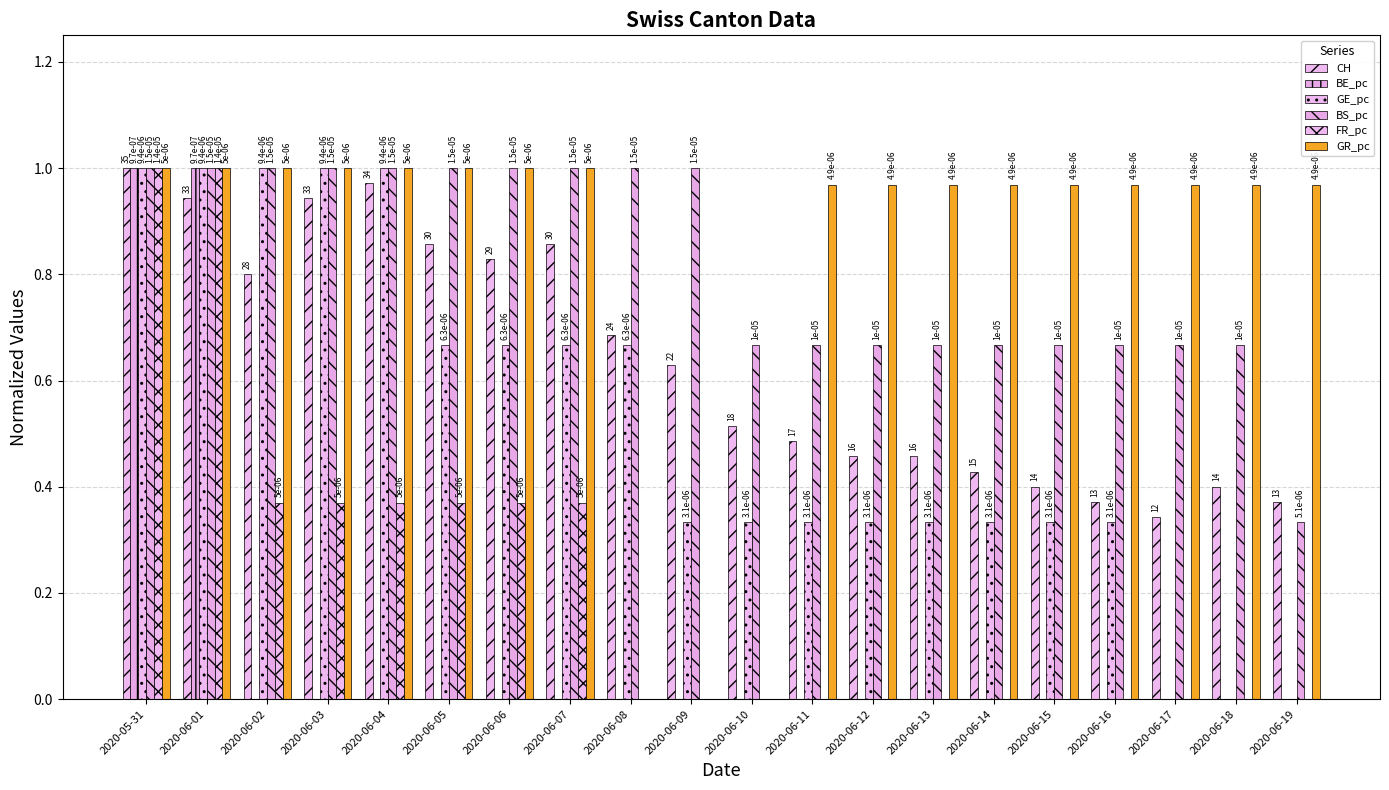

Which series has the largest range (max minus min)?

BE_pc